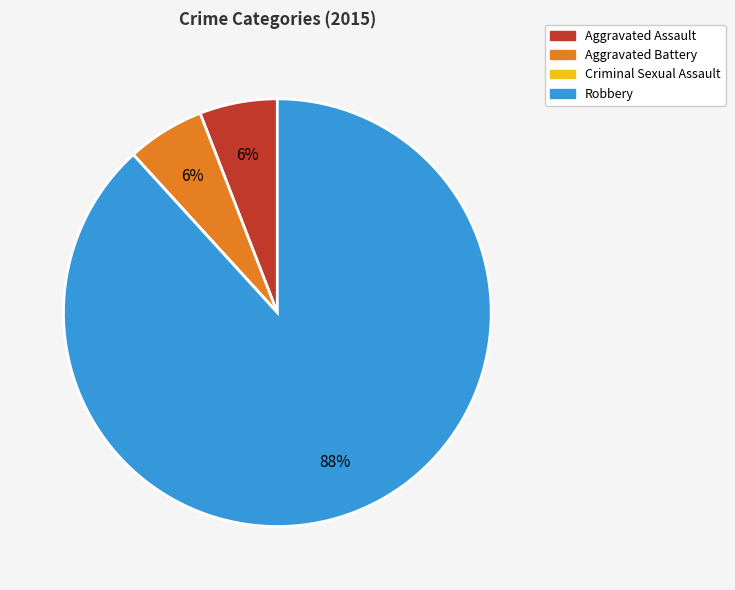

True or false: Aggravated Assault accounts for 6% of the total.

True